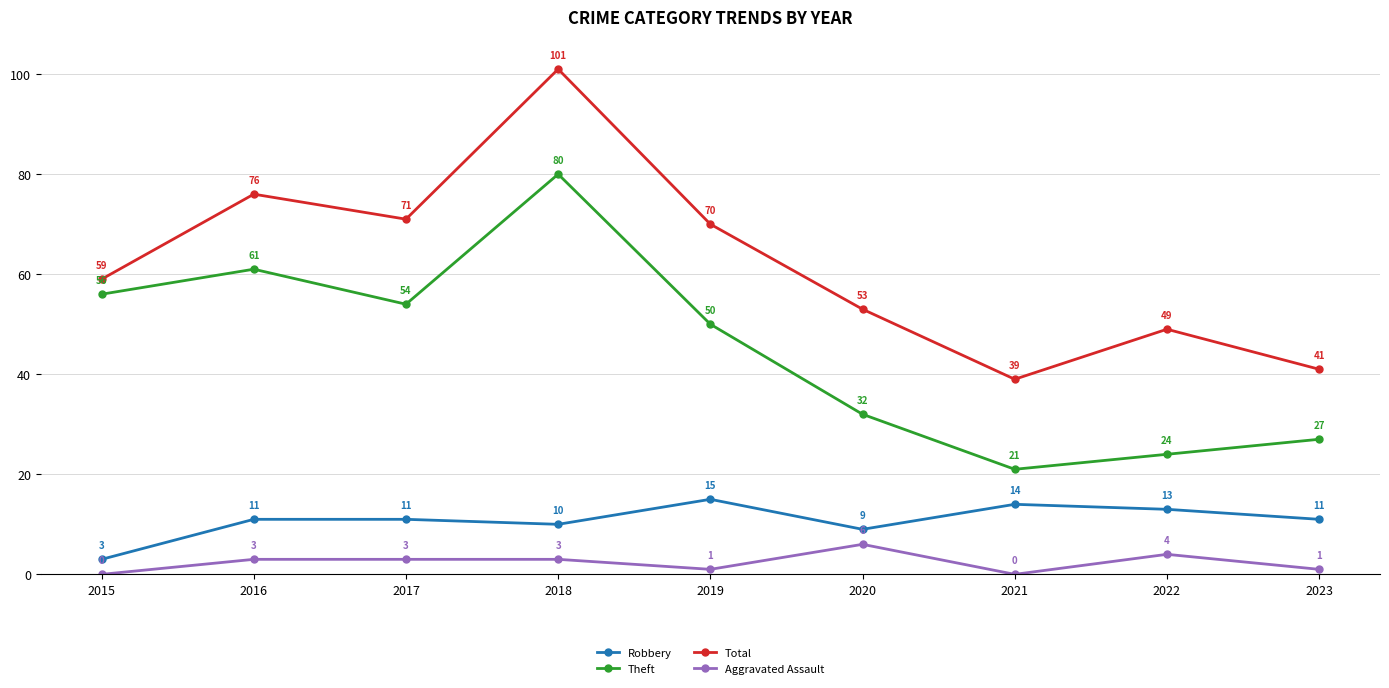

What is the difference between the highest and lowest values at 2021?

39